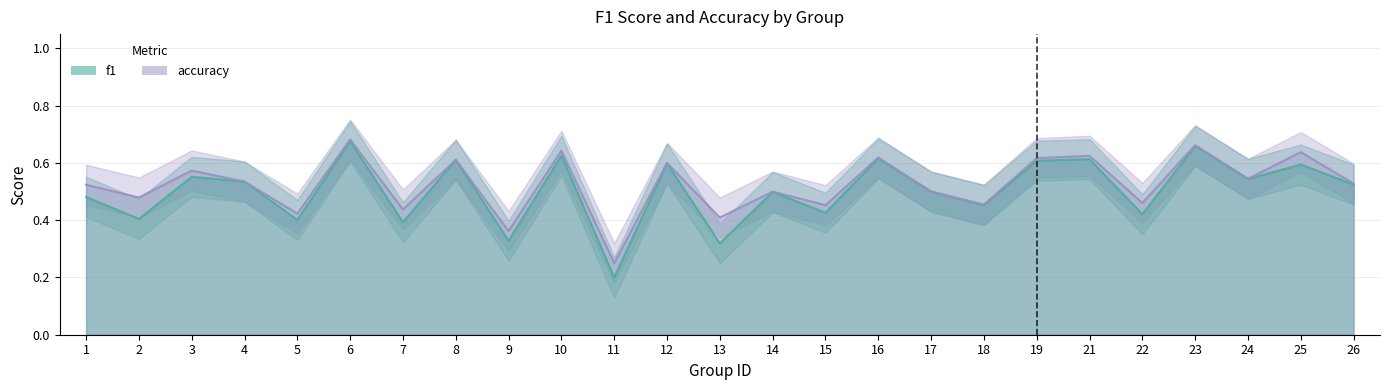

Count the number of data series in this chart.

2